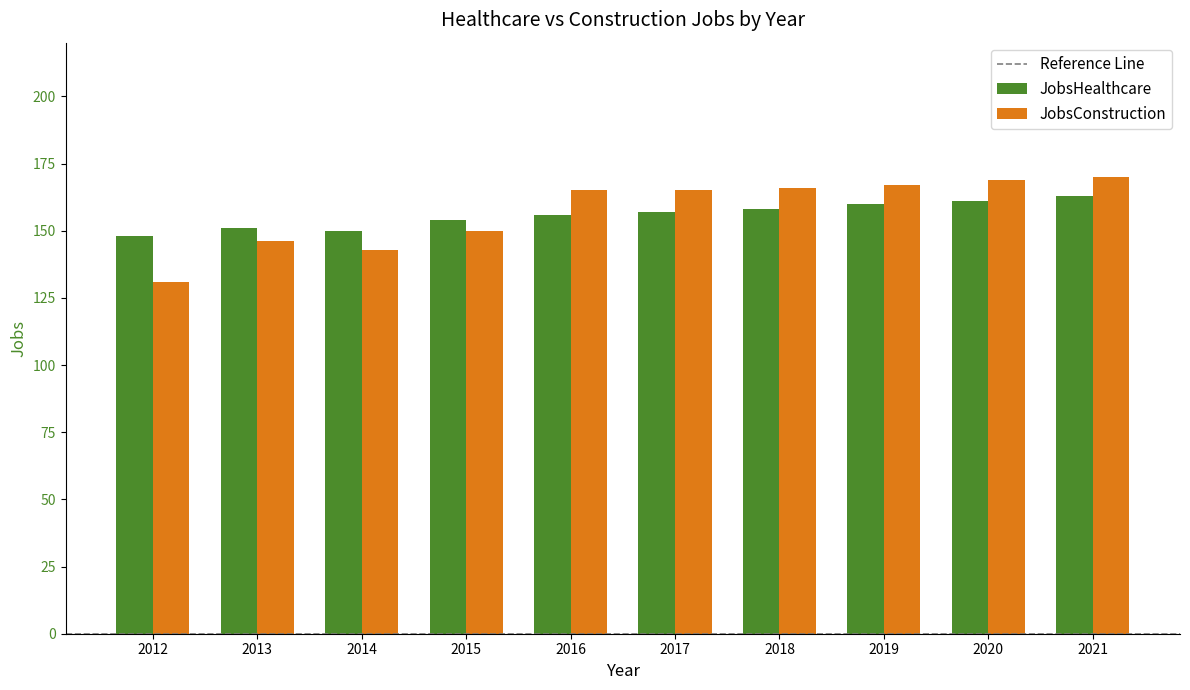

Which series has the largest range (max minus min)?

JobsConstruction